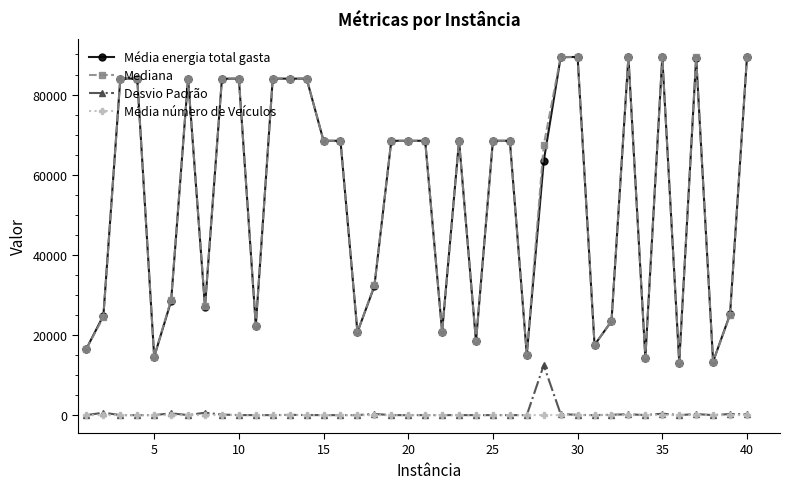

What is the value of the Média energia total gasta point at the 3rd from the left?

83980.9